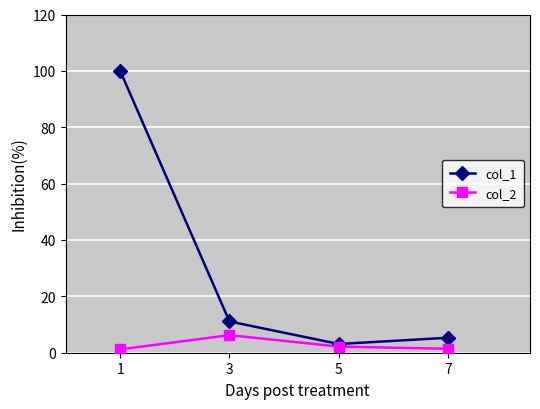

True or false: col_1 has more than 2 interior local peaks.

False